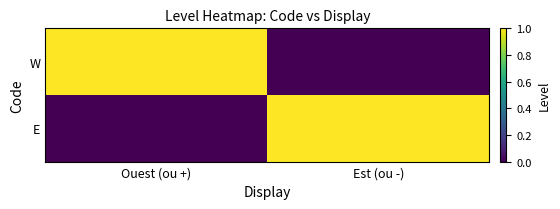

Reading left to right, what are all the values shown in this chart?

W: Ouest (ou +)=1	Est (ou -)=0
E: Ouest (ou +)=0	Est (ou -)=1